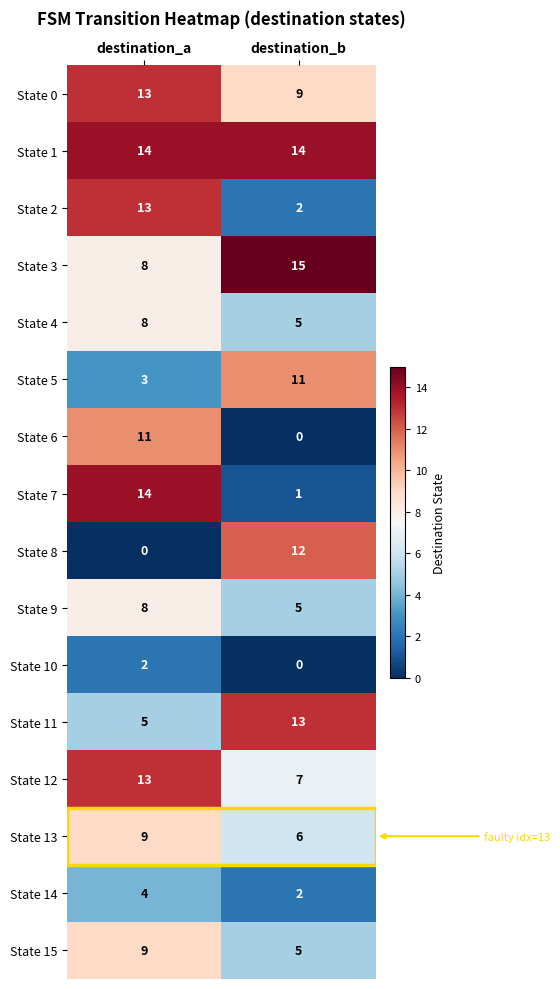

Which series has the largest range (max minus min)?

State 7